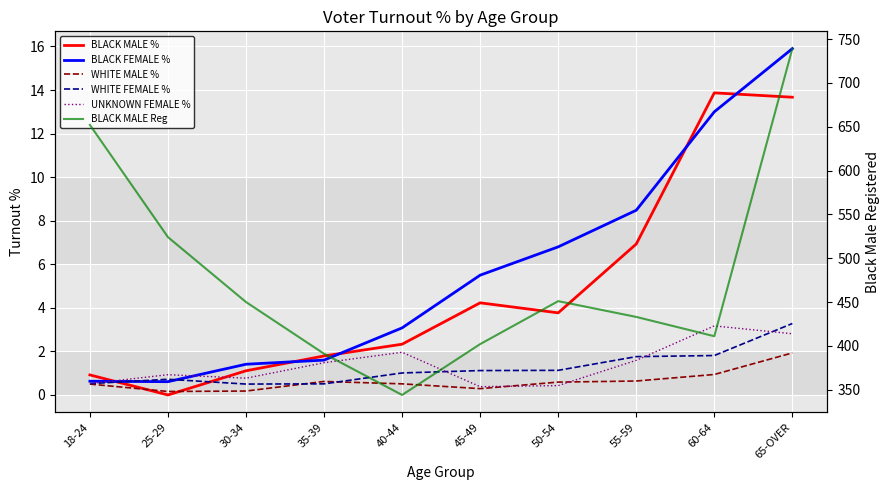

The value of BLACK MALE Reg at 35-39 is 523.6. True or false?

False